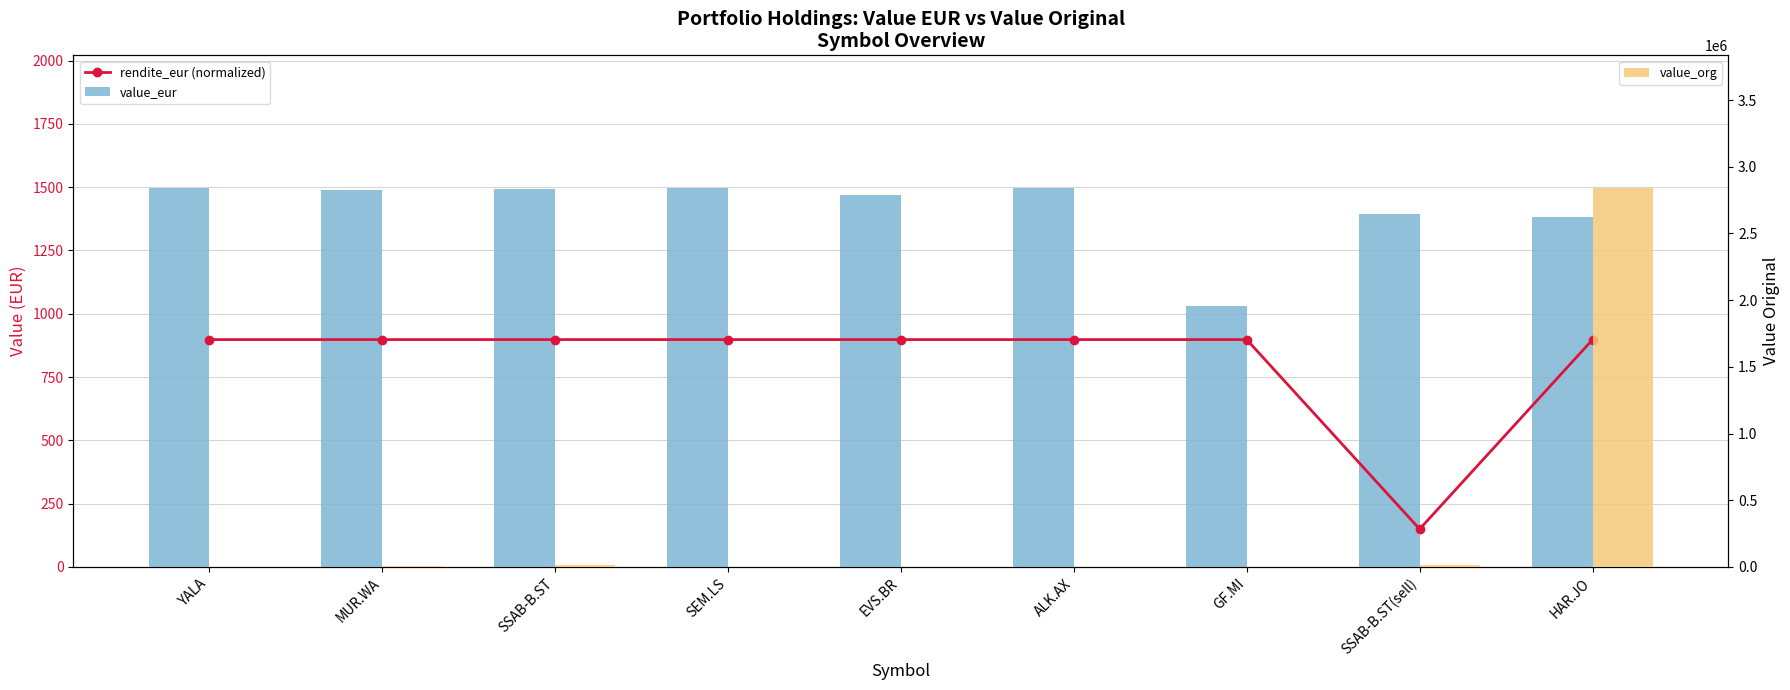

What are all the series names shown in the legend?

rendite_eur (normalized), value_eur, value_org